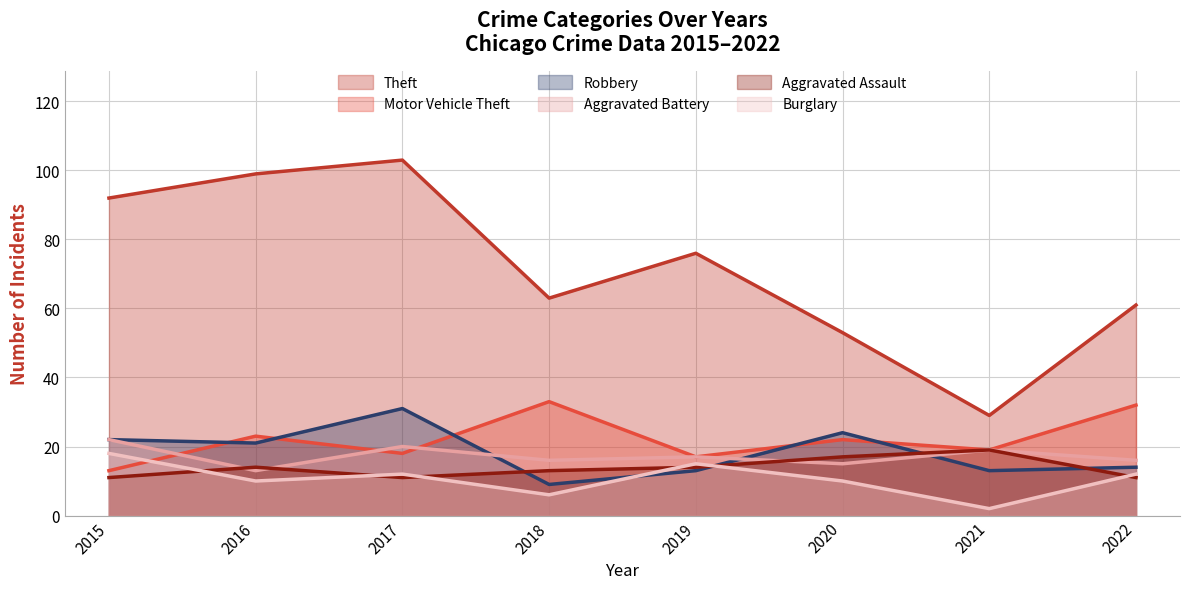

What are all the series names shown in the legend?

Theft, Motor Vehicle Theft, Robbery, Aggravated Battery, Aggravated Assault, Burglary